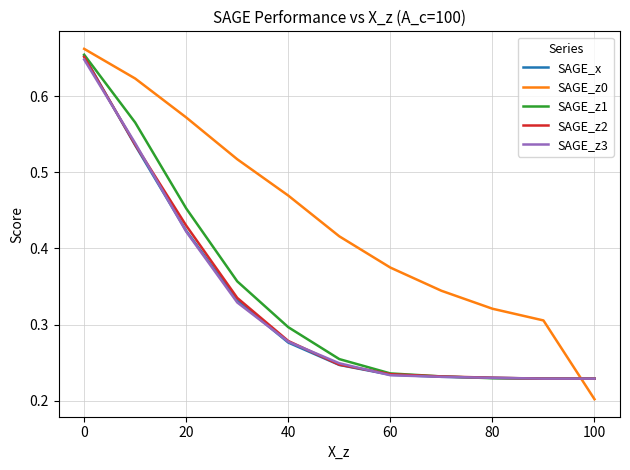

Which series has the largest range (max minus min)?

SAGE_z0